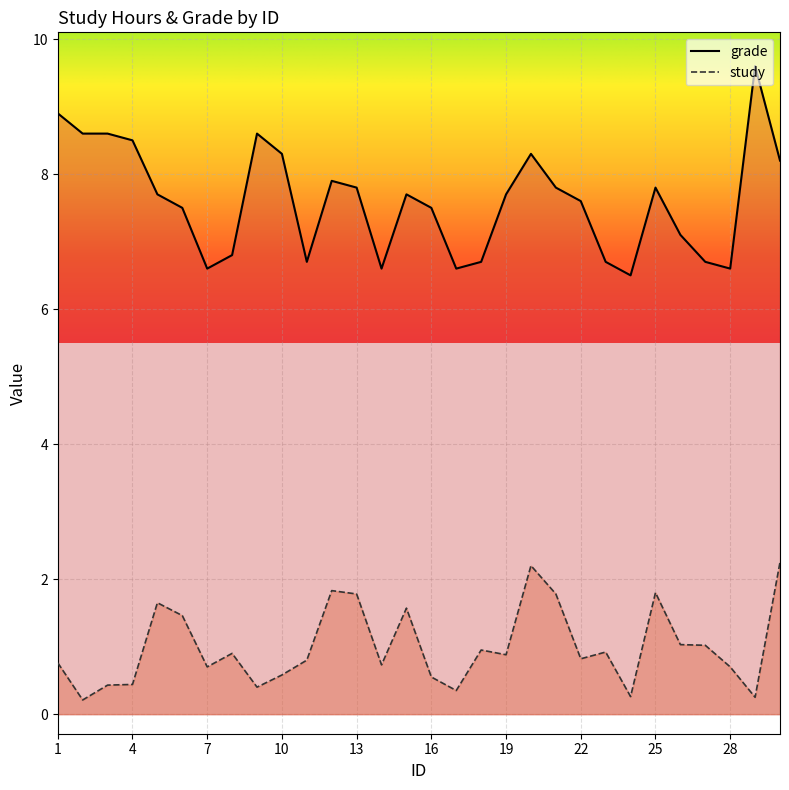

Between 23 and 8, which is larger?

23